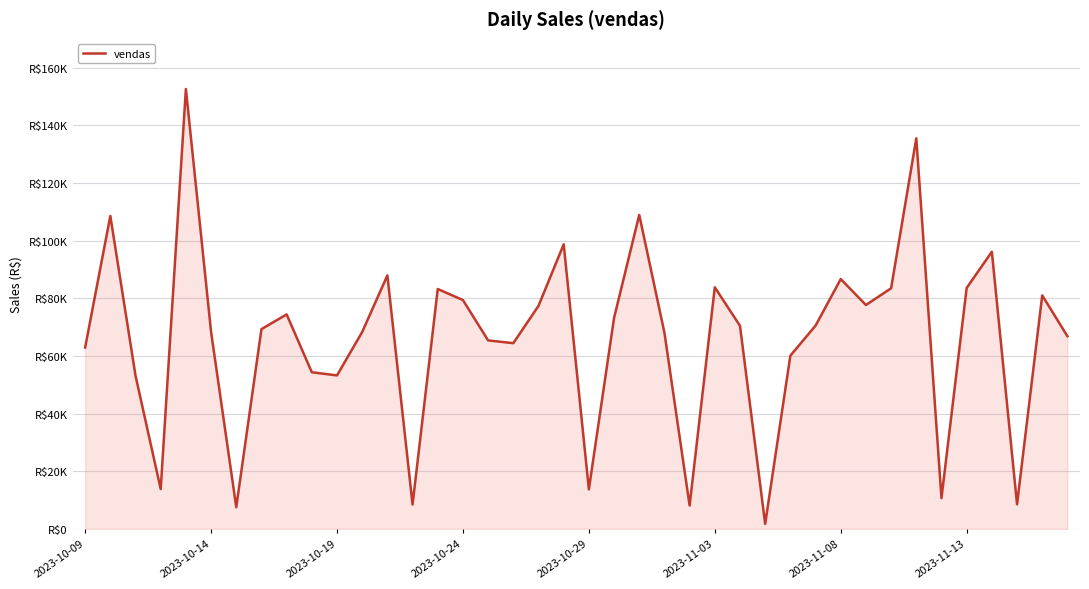

Does the chart have visible grid lines?

Yes